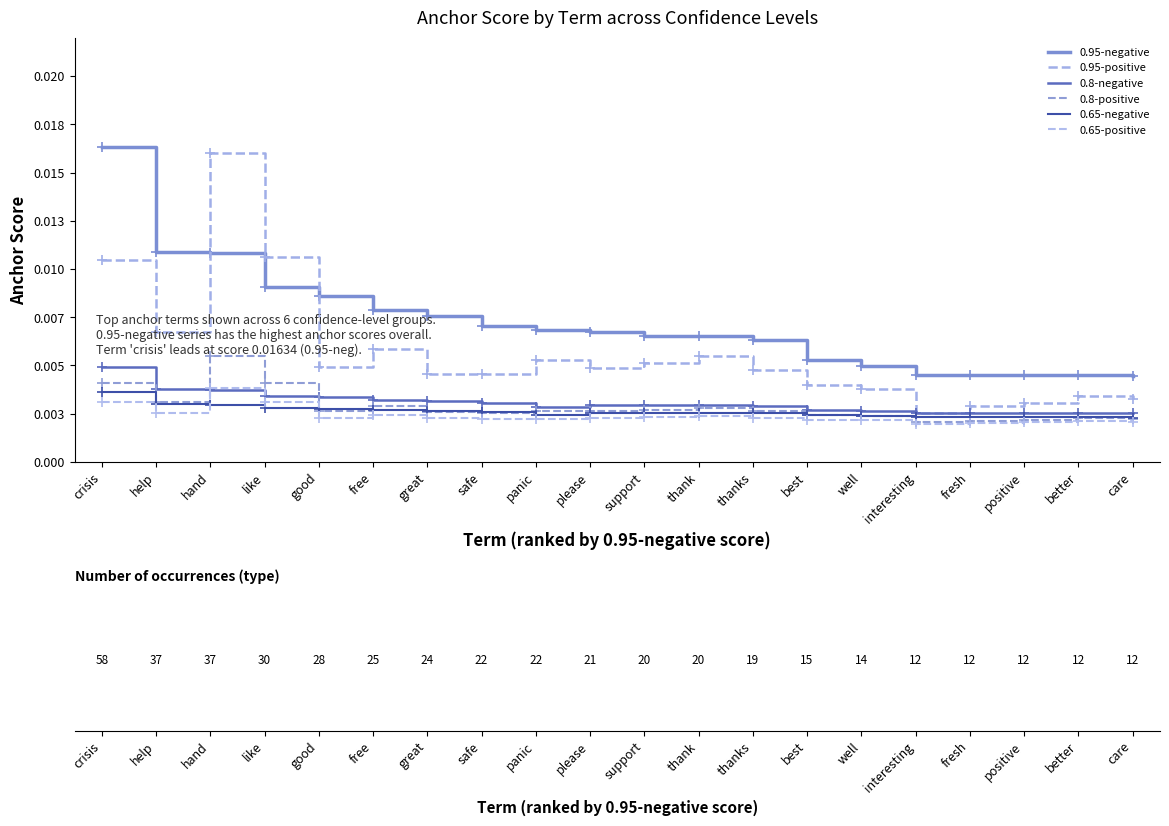

Does the chart have visible grid lines?

No